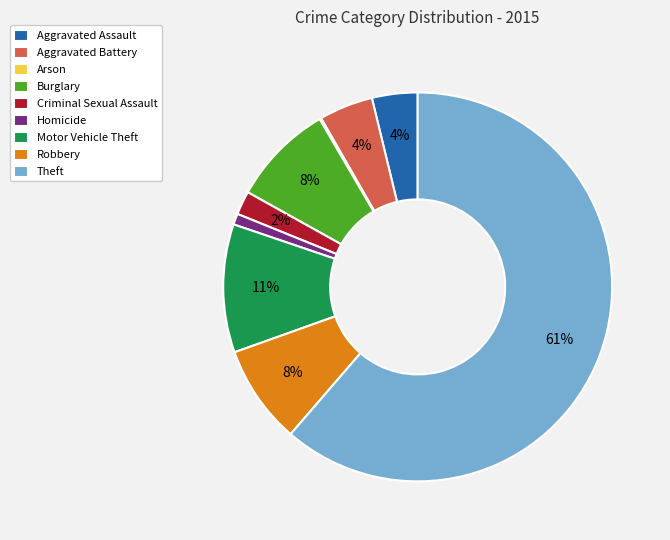

The Aggravated Battery slice represents 4% of the pie. True or false?

True